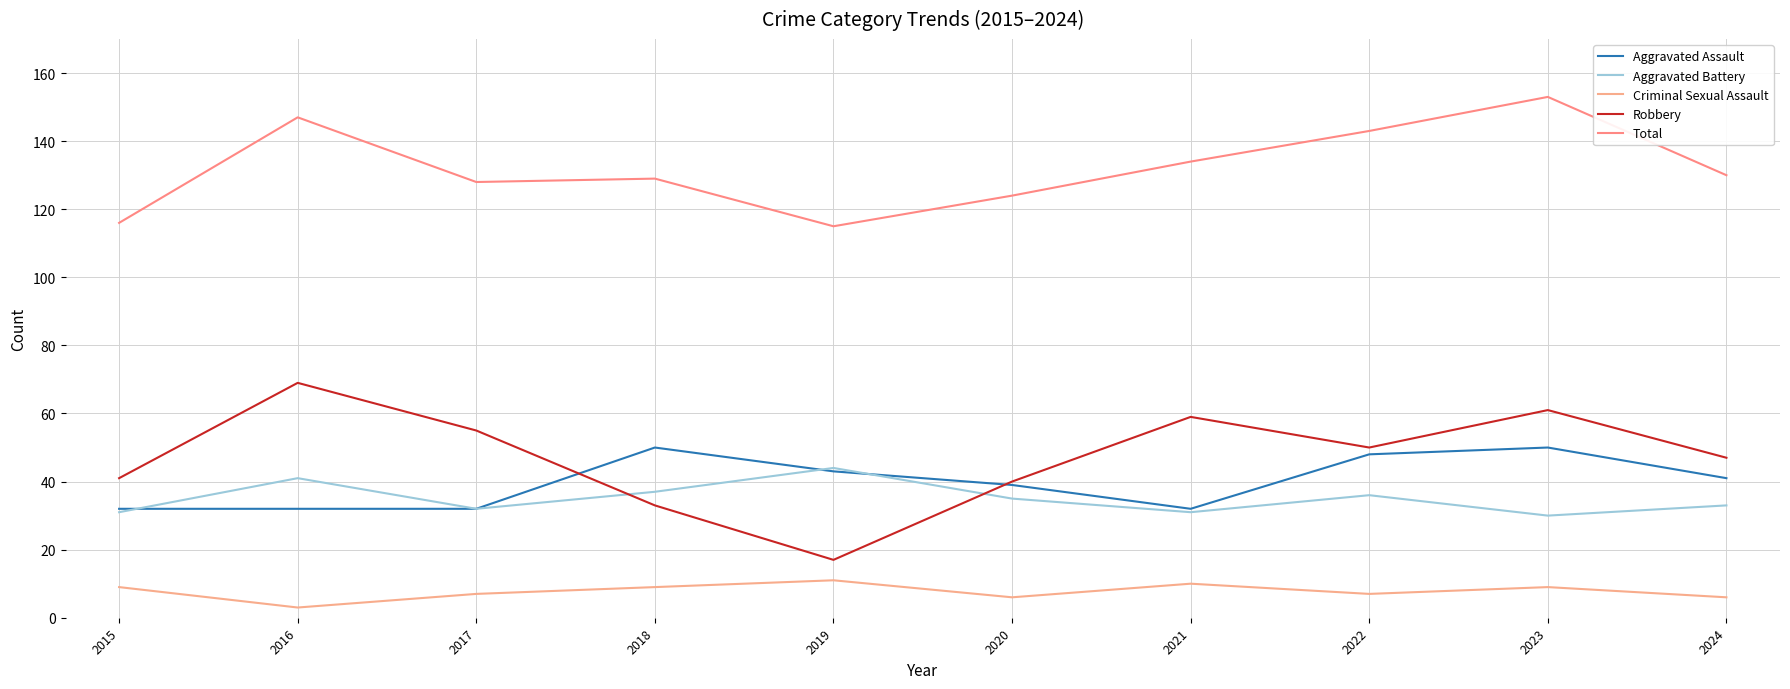

What is the value of the Total point at the 4th from the left?

129